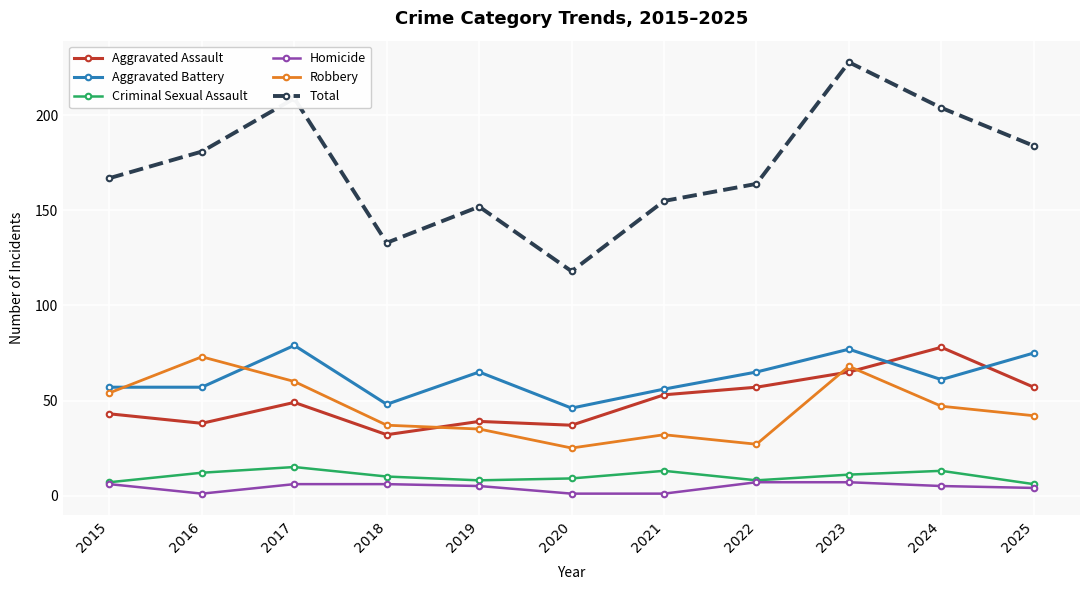

What is the minimum value shown in the chart?

1